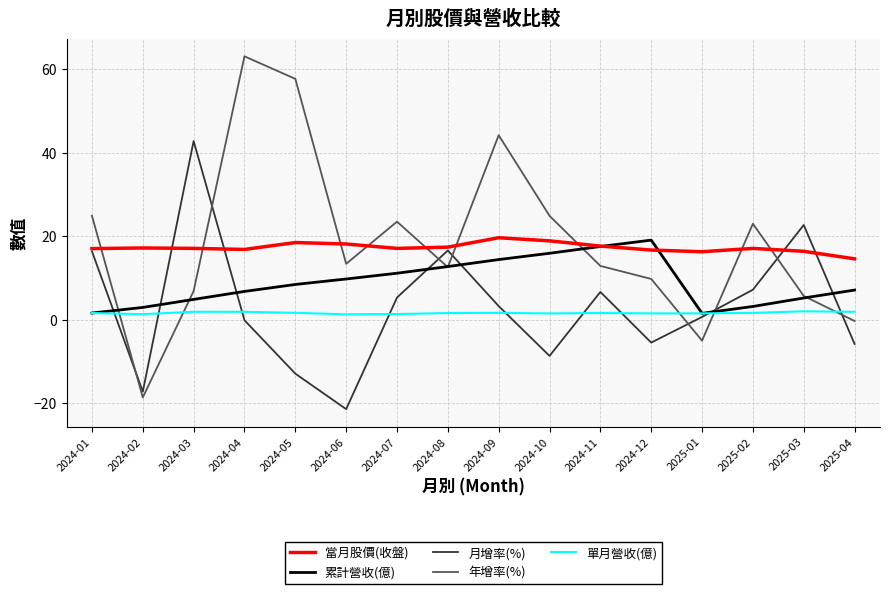

Which series has the largest range (max minus min)?

年增率(%)